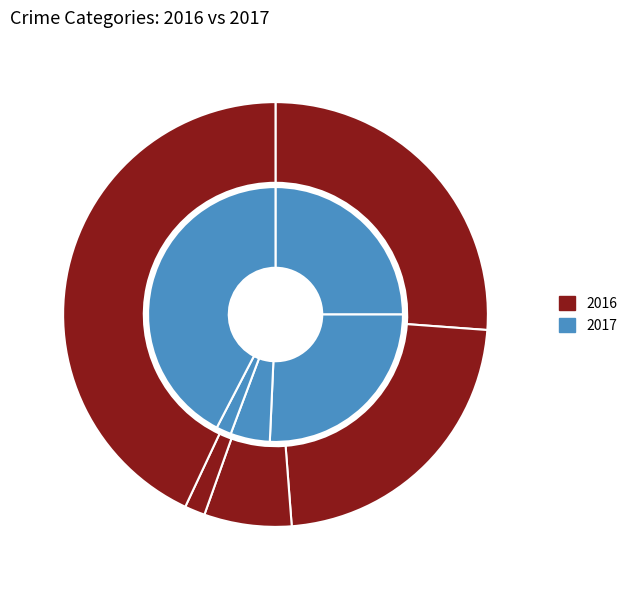

Rank the series at Aggravated Battery from lowest to highest value.

2016, 2017